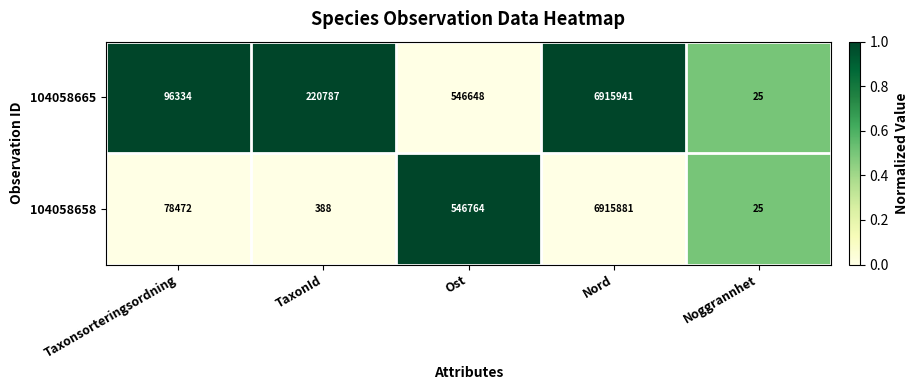

Which series changed the most between Nord and Noggrannhet?

104058665